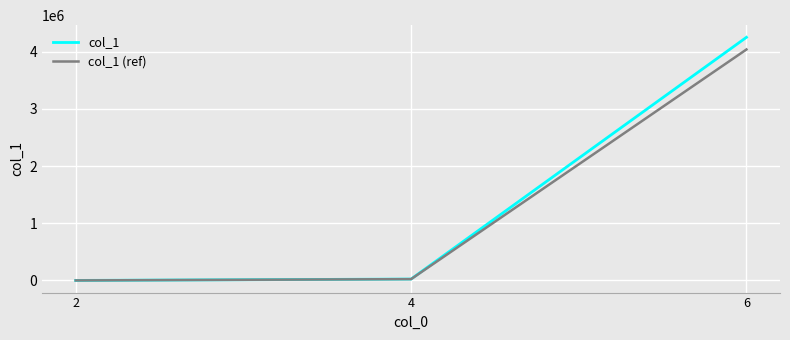

What are all the series names shown in the legend?

col_1, col_1 (ref)